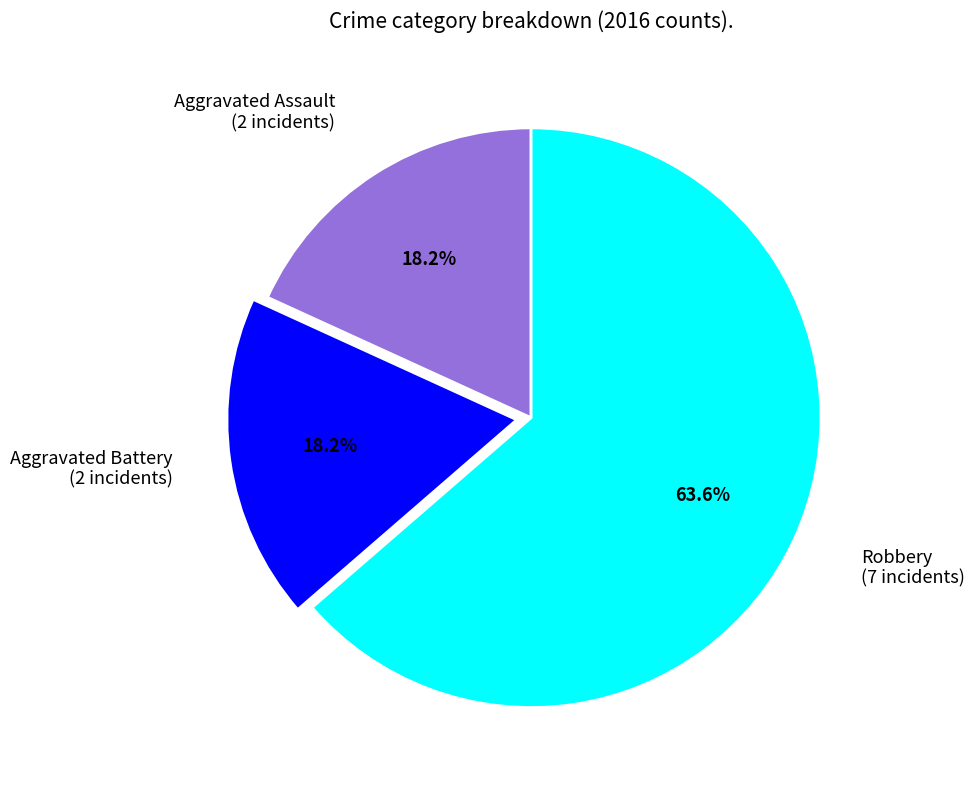

Is there any slice that represents more than half of the pie?

Yes